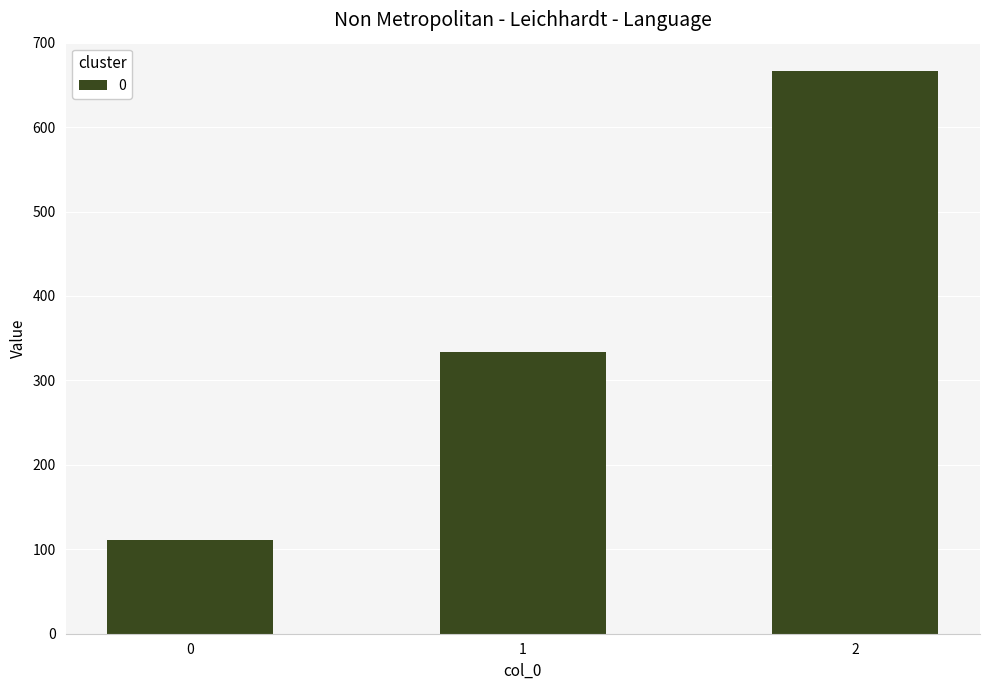

Approximately how many times larger is the value at 0 compared to 1?

0.3